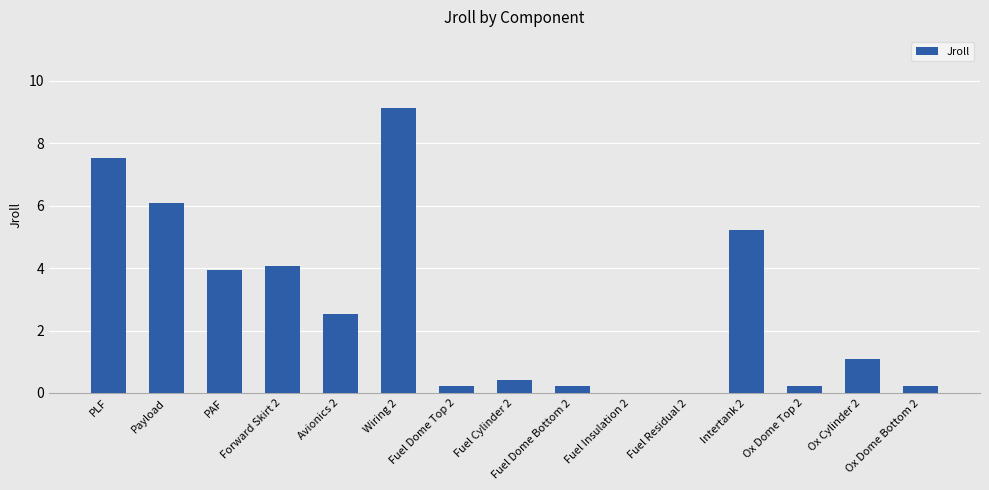

Reading left to right, extract all data points from this chart.

7.5	6.1	3.9	4.1	2.5	9.1	0.2	0.4	0.2	0.0	0.0	5.2	0.2	1.1	0.2